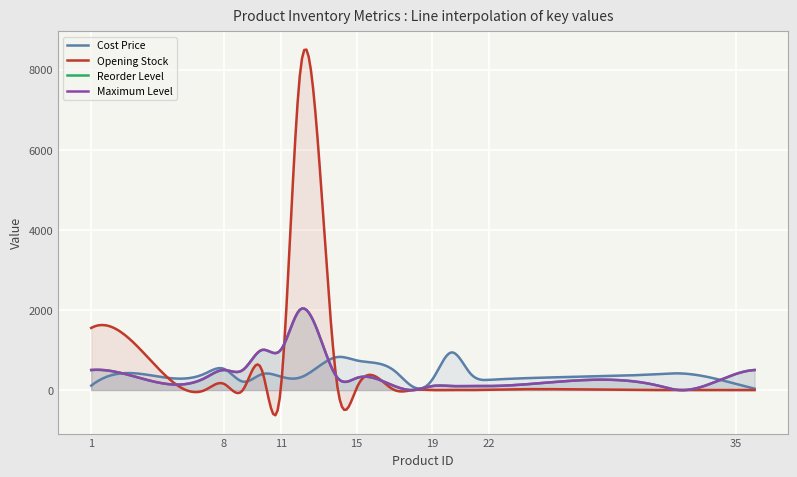

Reading left to right, list all the values displayed in this chart.

Cost Price: 1=110.0	6=290.0	7=410.0	8=530.0	9=210.0	10=395.0	11=335.0	12=310.0	14=825.0	15=740.0	17=480.0	18=76.0	19=265.0	20=940.0	21=415.0	22=255.0	31=400.0	32=416.0	35=155.0	36=35.0
Opening Stock: 1=1550.0	6=0.0	7=0.0	8=156.0	9=0.0	10=505.1	11=19.0	12=7823.0	14=46.9	15=47.9	17=0.0	18=0.3	19=0.0	20=1.1	21=0.0	22=9.4	31=0.0	32=0.0	35=0.0	36=0.0
Reorder Level: 1=500.0	6=150.0	7=300.0	8=500.0	9=500.0	10=1000.0	11=1000.0	12=2000.0	14=300.0	15=300.0	17=100.0	18=1.0	19=100.0	20=100.0	21=100.0	22=100.0	31=100.0	32=1.0	35=400.0	36=500.0
Maximum Level: 1=500.0	6=150.0	7=300.0	8=500.0	9=500.0	10=1000.0	11=1000.0	12=2000.0	14=300.0	15=300.0	17=100.0	18=1.0	19=100.0	20=100.0	21=100.0	22=100.0	31=100.0	32=1.0	35=400.0	36=500.0